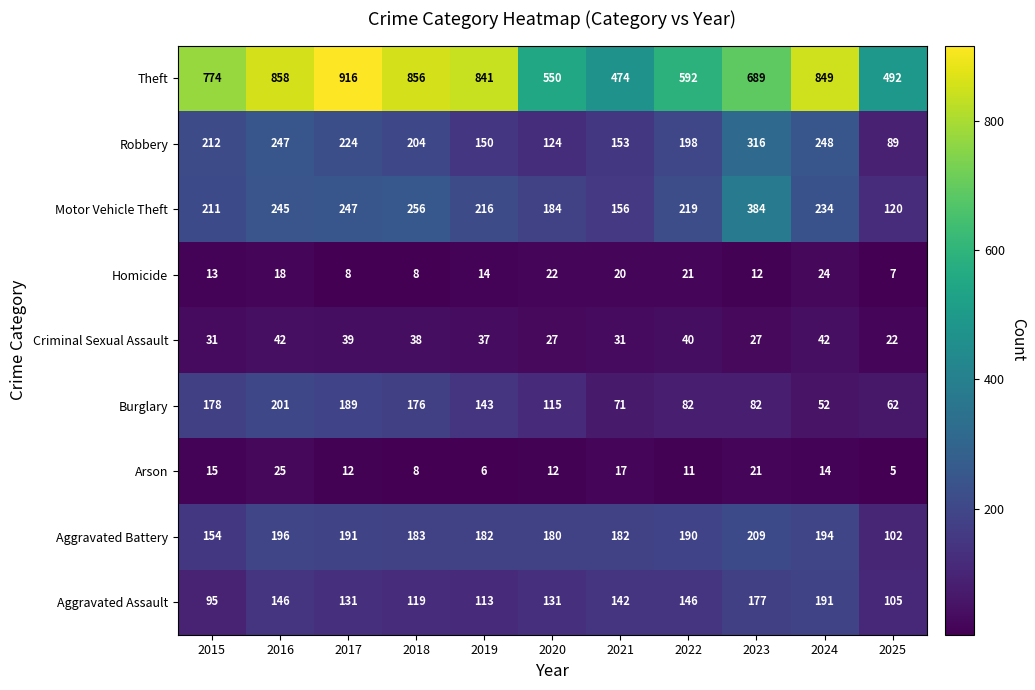

What is the average value of the Arson series?

13